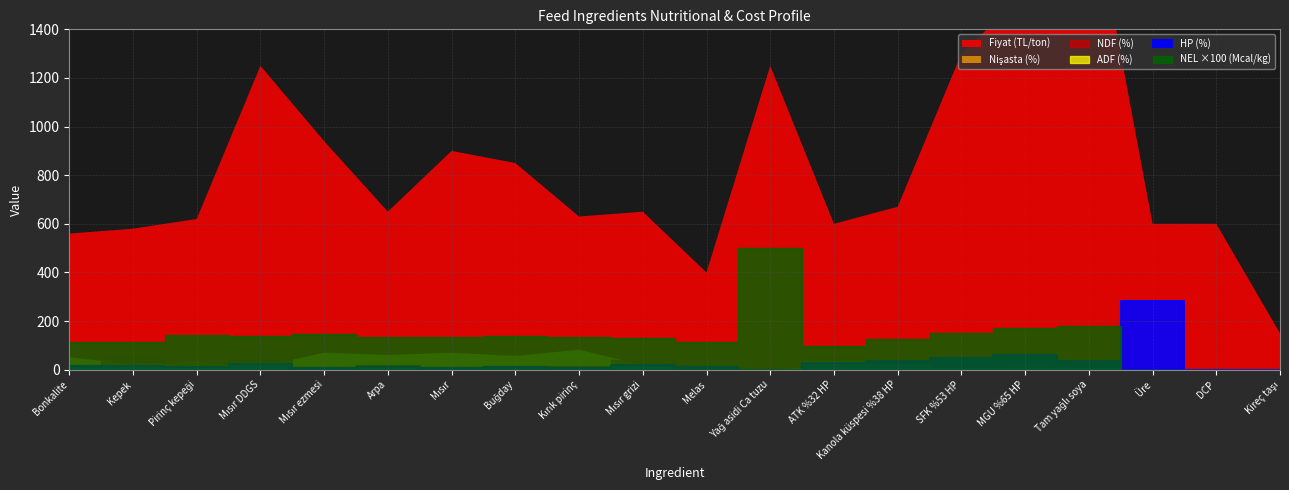

Which series changed the most between Mısır grizi and Melas?

Fiyat